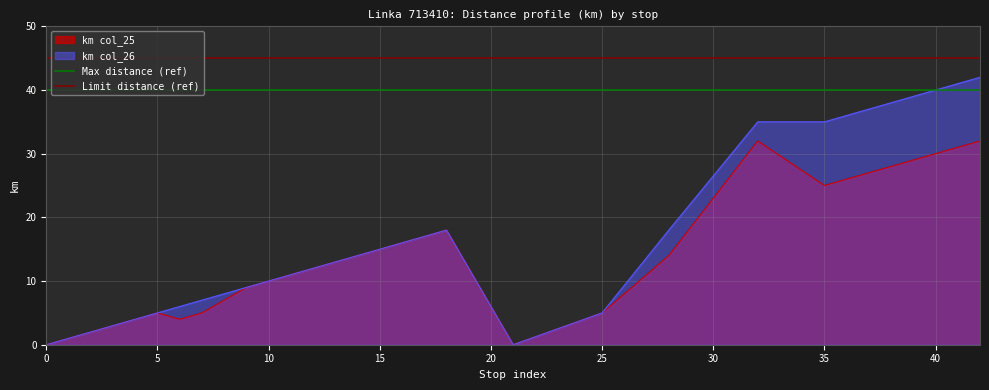

Is it true that Limit distance (ref) equals 45 at 0?

True